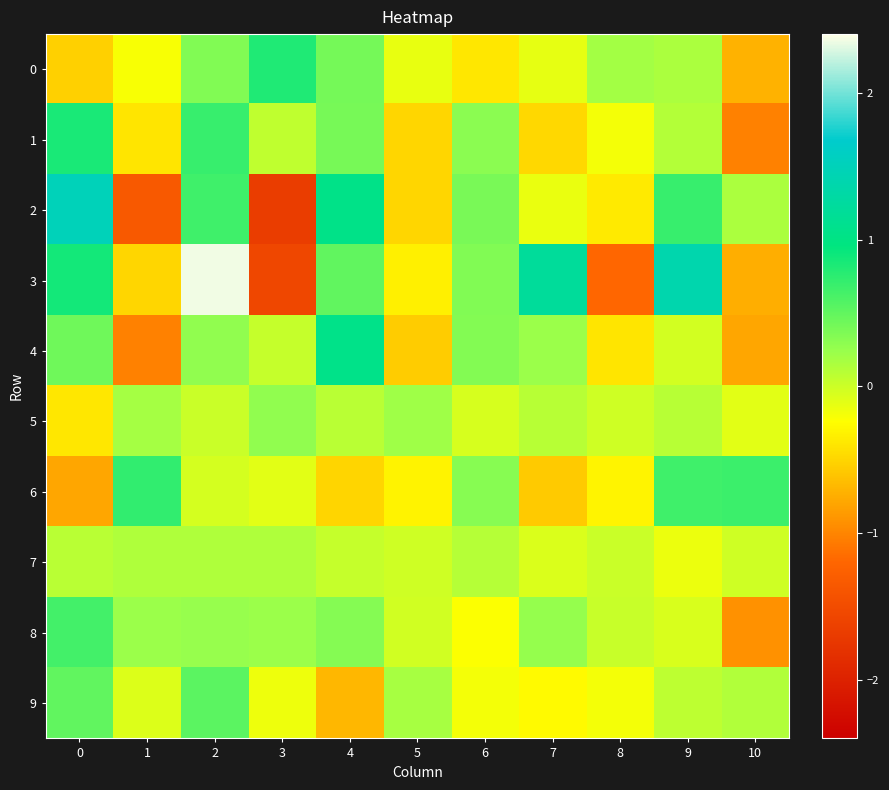

Which series has the largest range (max minus min)?

3